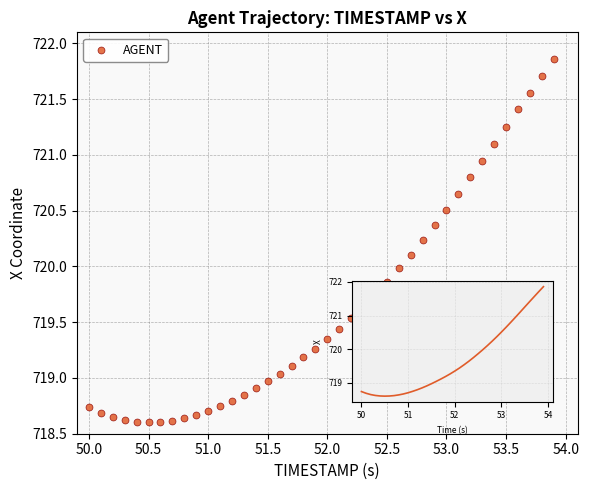

What is the range of X values (max minus min)?

3.9